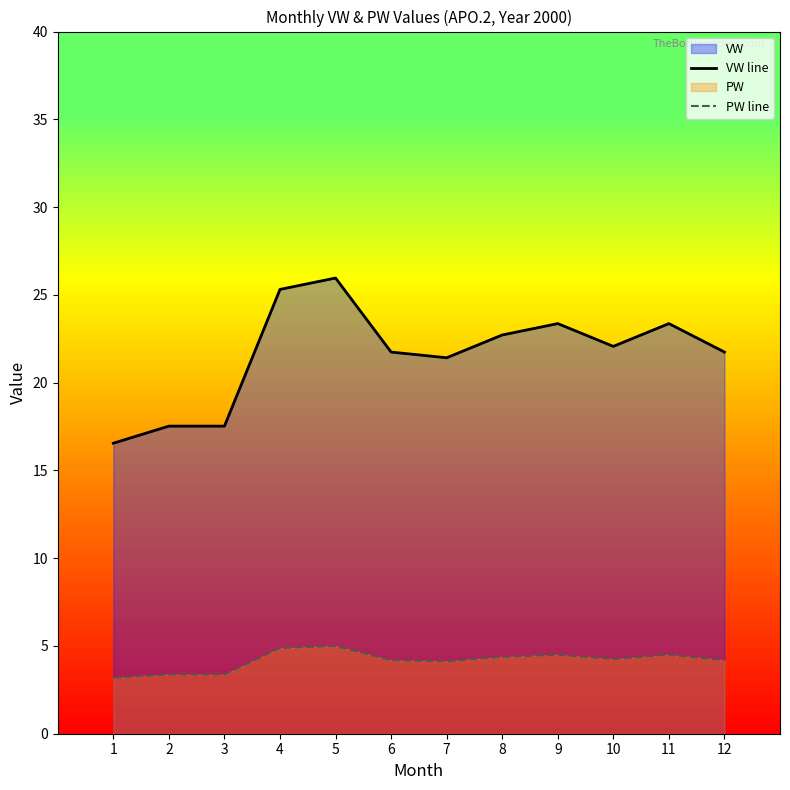

What is the total value across all series at 12?

25.9